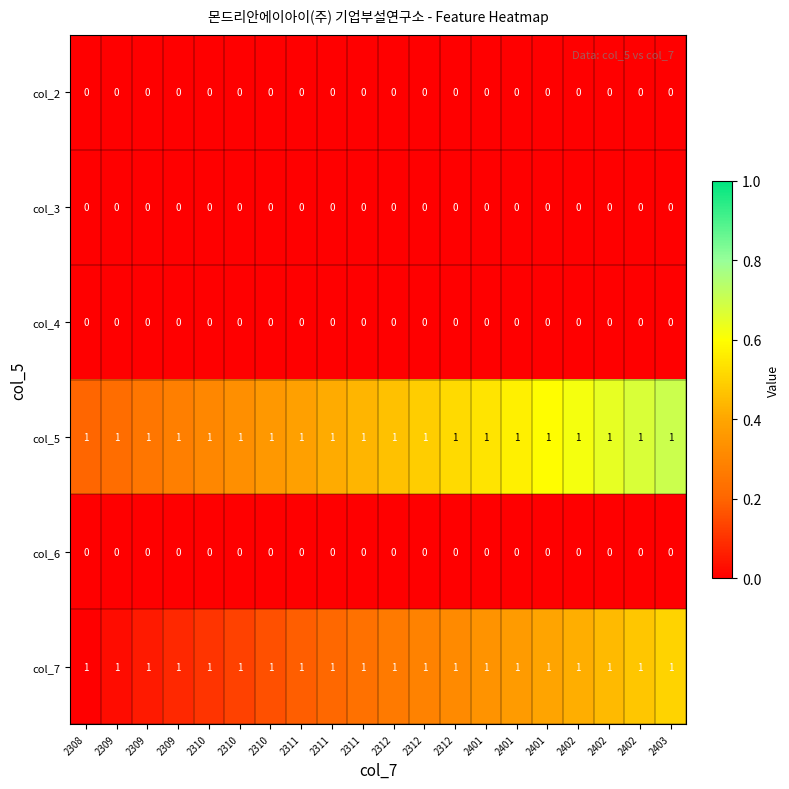

How many data points does each series have?

20